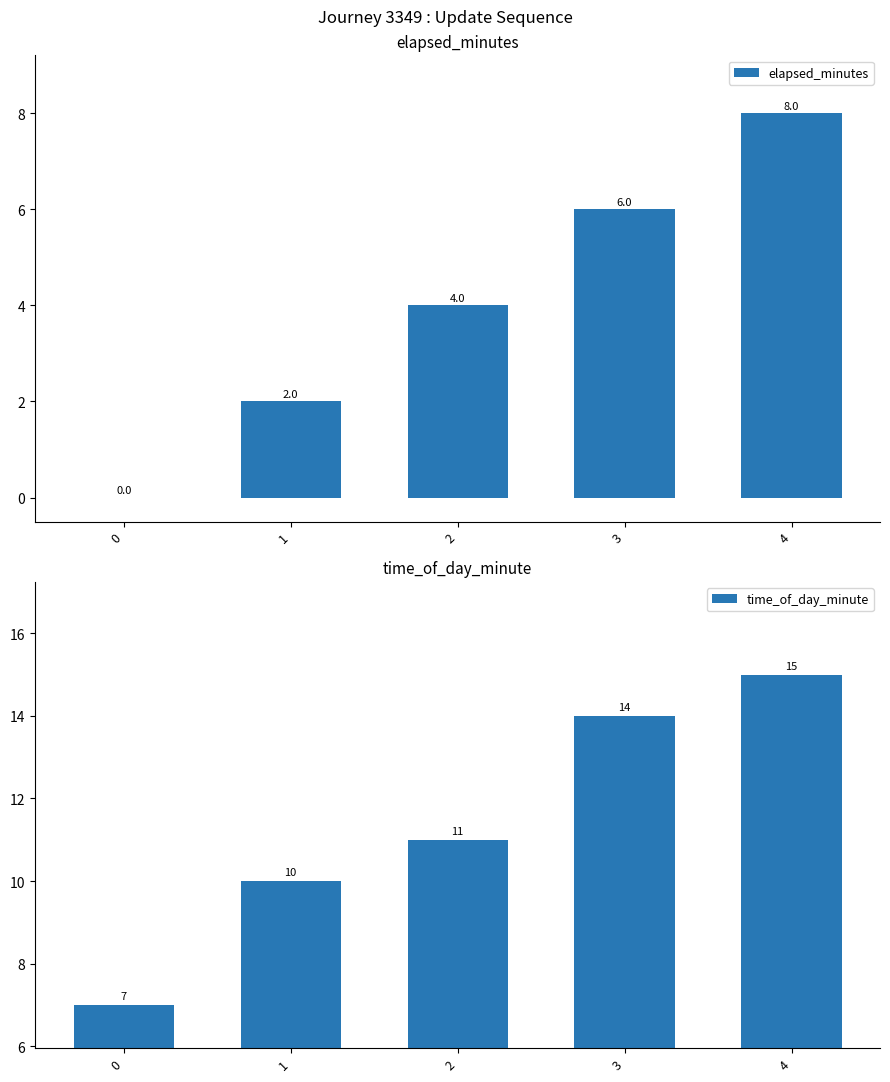

What is the minimum value for time_of_day_minute?

7